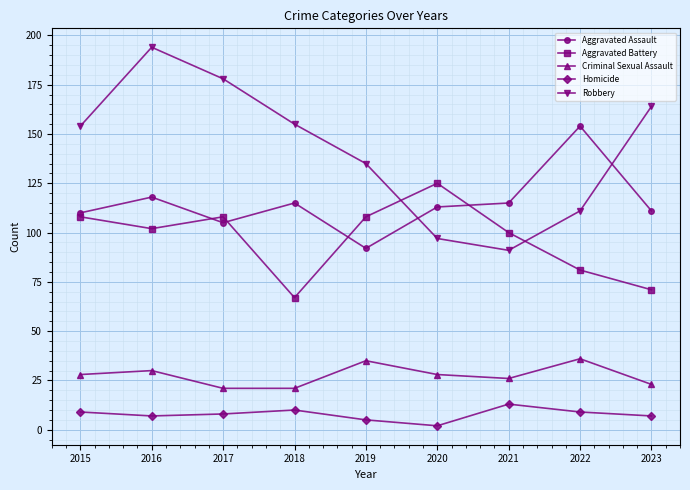

The Aggravated Battery series shows 150 at 2021. True or false?

False